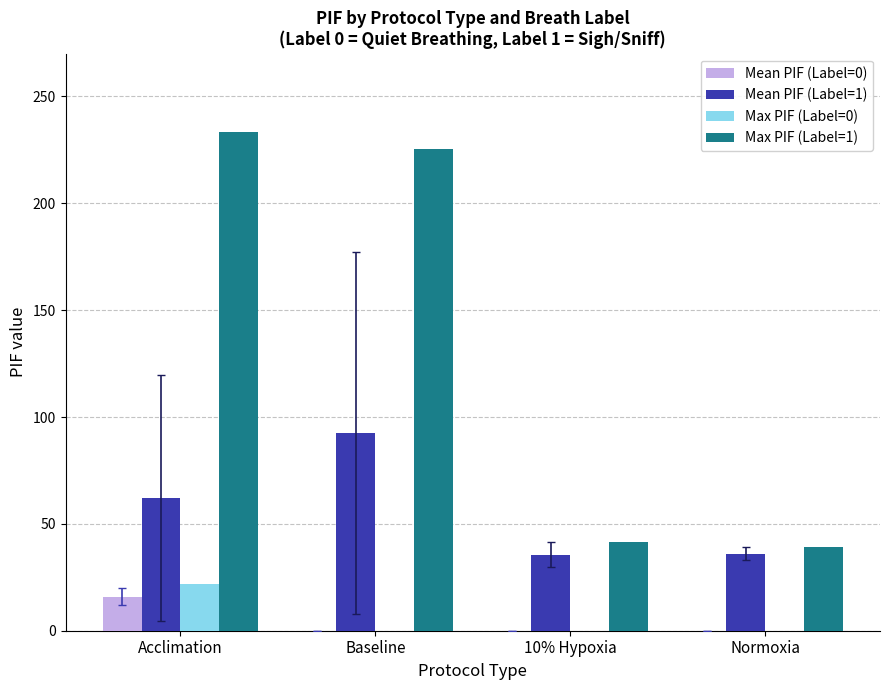

Which category has the highest value across all series?

Acclimation